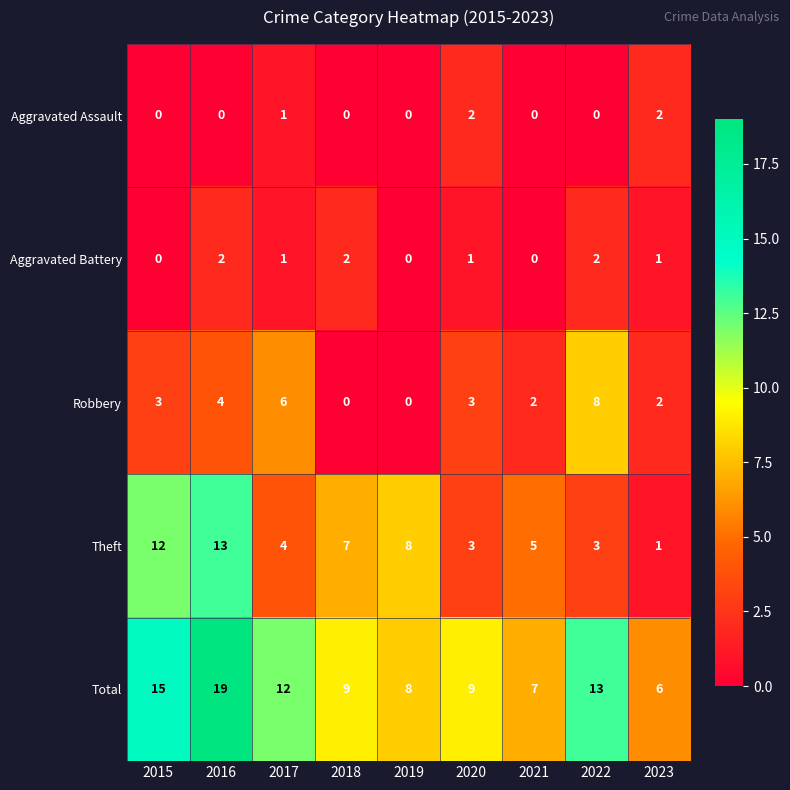

Where is Robbery nearest to the value 4?

2016